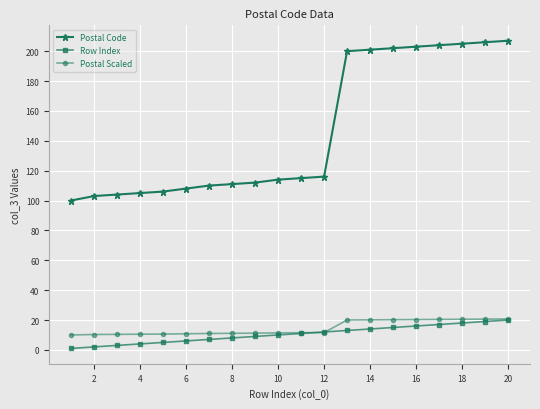

Which series has the widest spread of values?

Postal Code